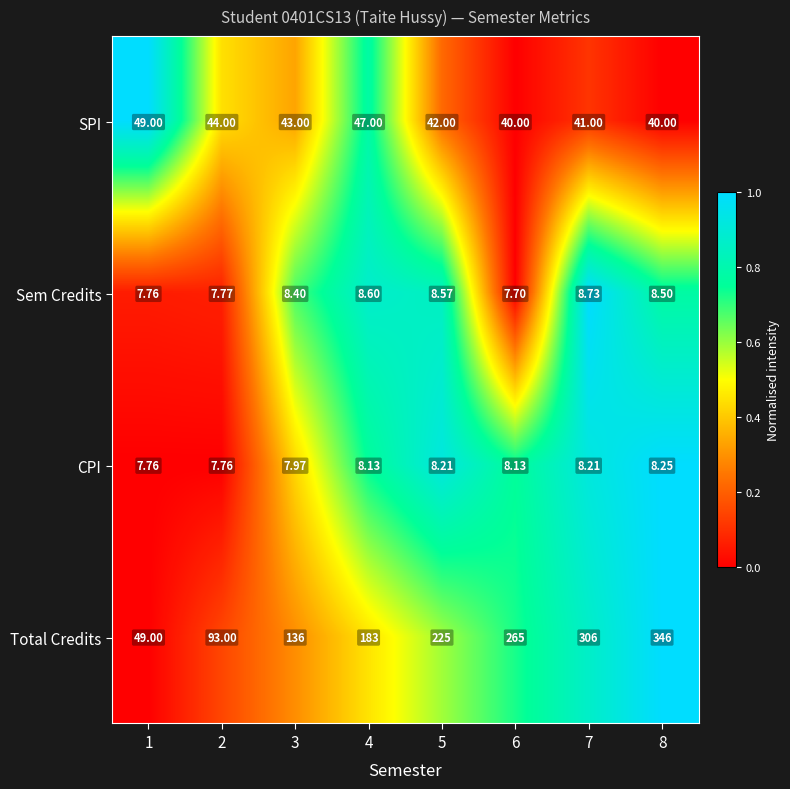

Which series has the largest total across all categories?

Total Credits